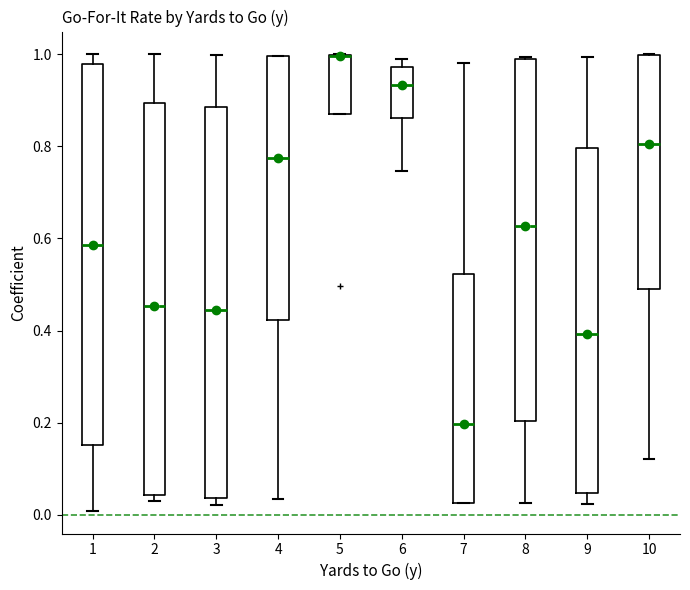

Reading left to right, read every box against the y-axis: the position of its median line, the range the box covers, and the ends of its whiskers. The values are not printed on the chart, so give them approximately, as read against the axis.

1: median 0.58, box 0.16 to 0.98, whiskers 0.00 to 1.00
2: median 0.46, box 0.04 to 0.90, whiskers 0.02 to 1.00
3: median 0.44, box 0.04 to 0.88, whiskers 0.02 to 1.00
4: median 0.78, box 0.42 to 1.00, whiskers 0.04 to 1.00
5: median 1.00 (drawn on the box's upper edge), box 0.86 to 1.00, whiskers 0.86 to 1.00
6: median 0.94, box 0.86 to 0.98, whiskers 0.74 to 0.98 (just above the box's upper edge)
7: median 0.20, box 0.02 to 0.52, whiskers 0.02 to 0.98
8: median 0.62, box 0.20 to 1.00, whiskers 0.02 to 1.00
9: median 0.40, box 0.04 to 0.80, whiskers 0.02 to 1.00
10: median 0.80, box 0.50 to 1.00, whiskers 0.12 to 1.00